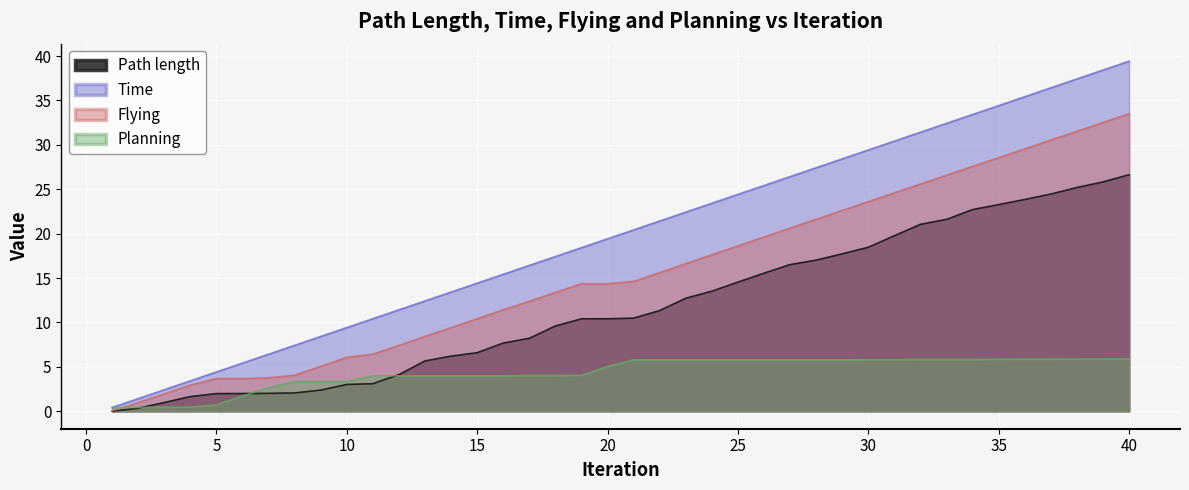

Rank the categories by Path length value from lowest to highest.

1, 2, 3, 4, 5, 6, 7, 8, 9, 10, 11, 12, 13, 14, 15, 16, 17, 18, 19, 20, 21, 22, 23, 24, 25, 26, 27, 28, 29, 30, 31, 32, 33, 34, 35, 36, 37, 38, 39, 40